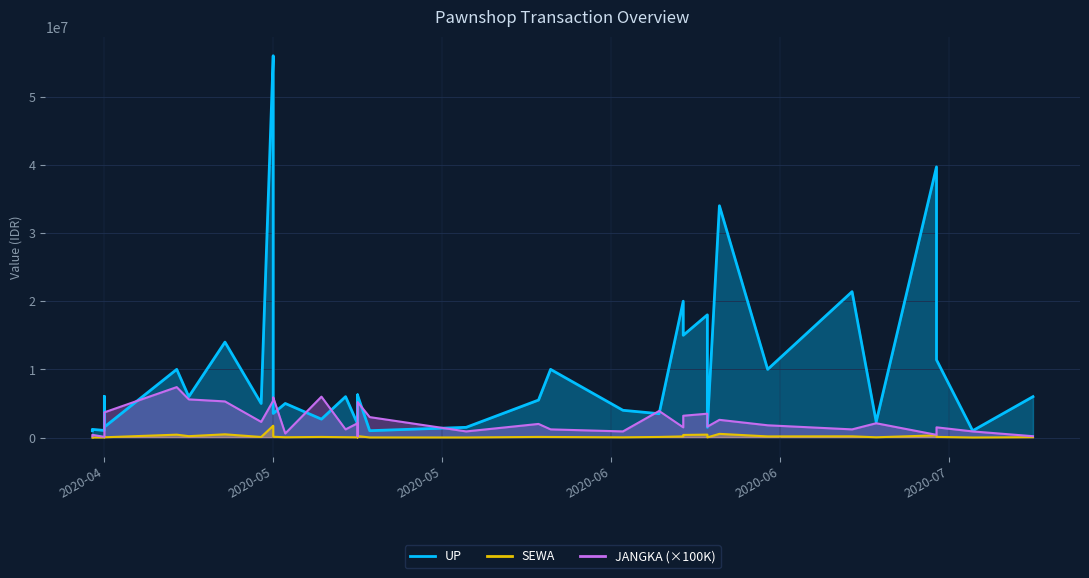

What is the sum of all JANGKA values?

1016